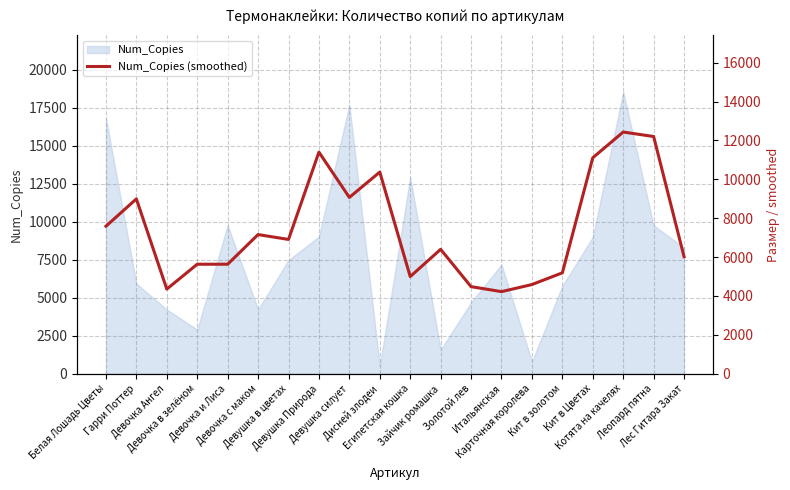

What is the label of the 8th point from the right?

Золотой лев